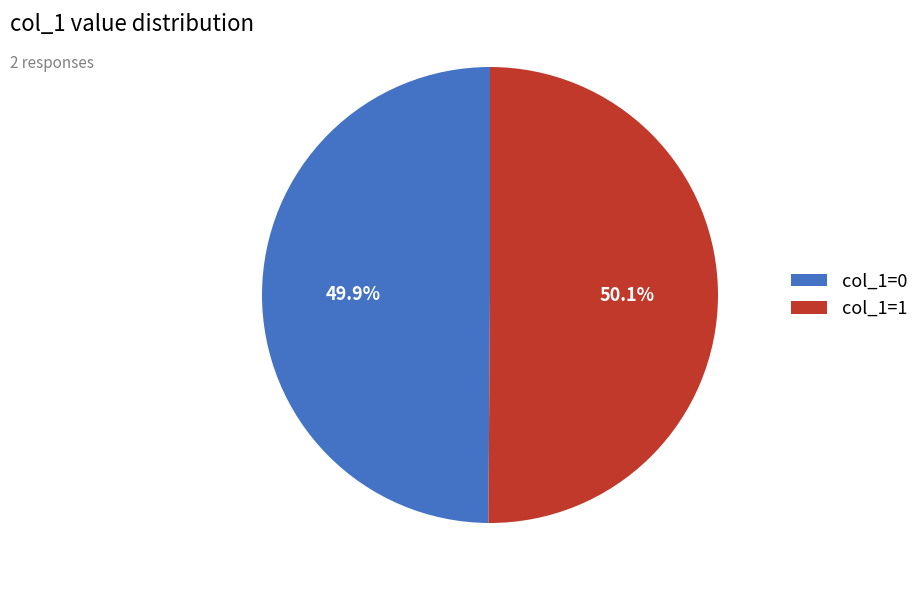

Combined, what portion of the pie is col_1=0 and col_1=1?

100.0%